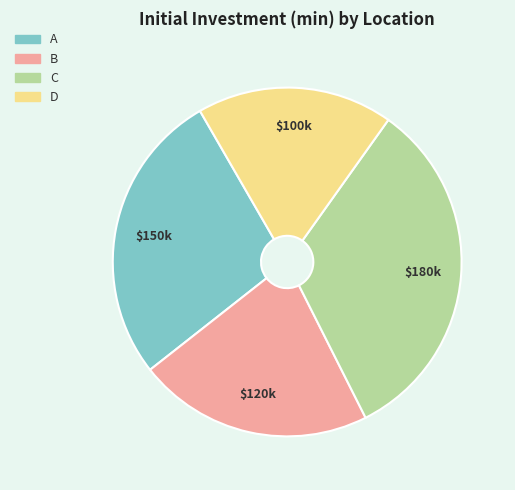

Which has a higher value, B or D?

B